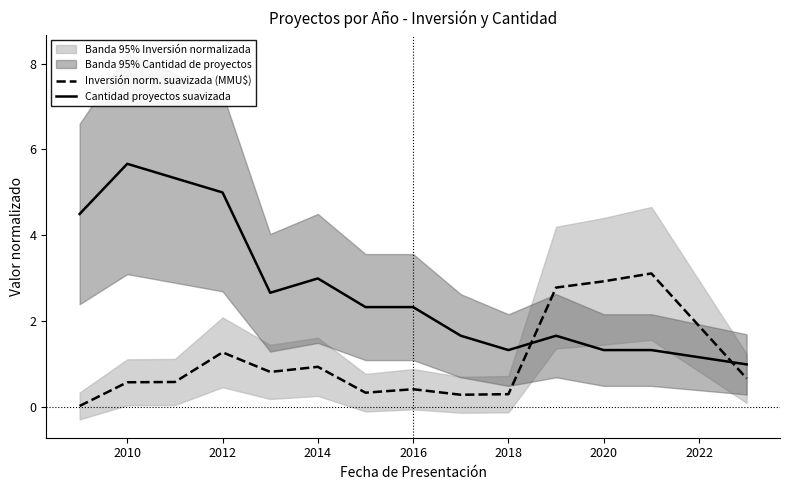

In Inversión norm. suavizada (MMU$), how many points are higher than both neighbors (excluding endpoints)?

4